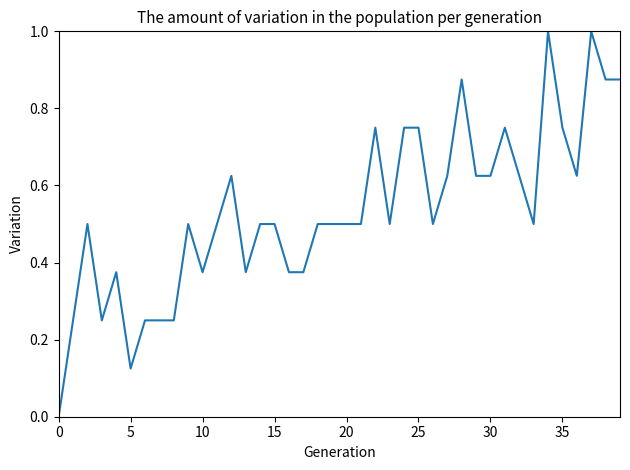

What is the greatest value displayed?

1.0